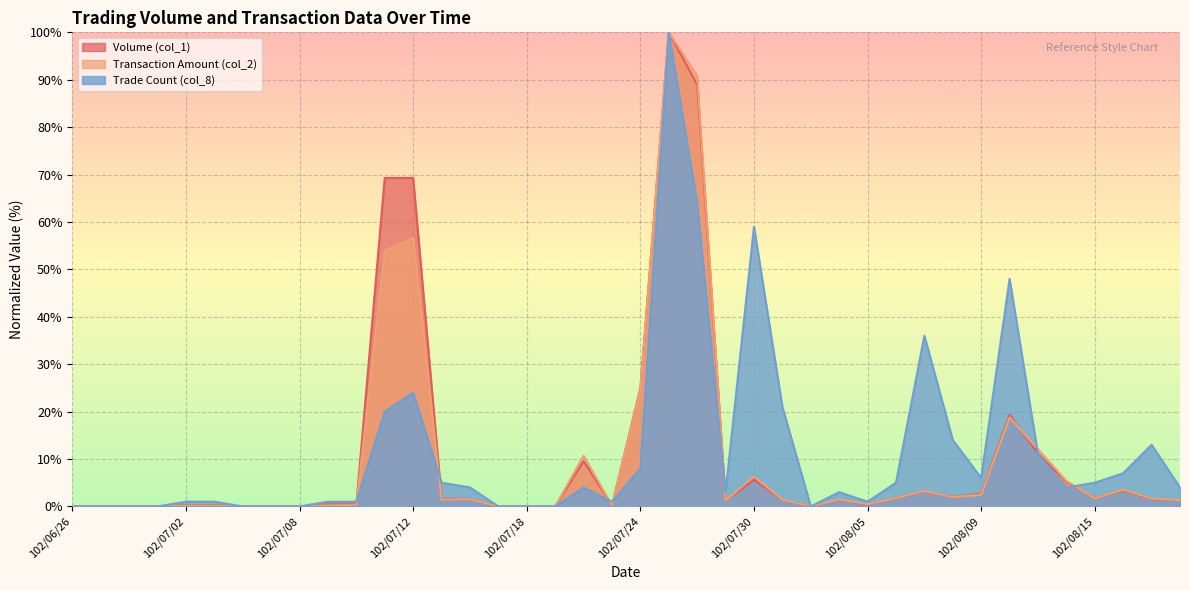

Which label corresponds to the largest value in the chart?

102/07/25